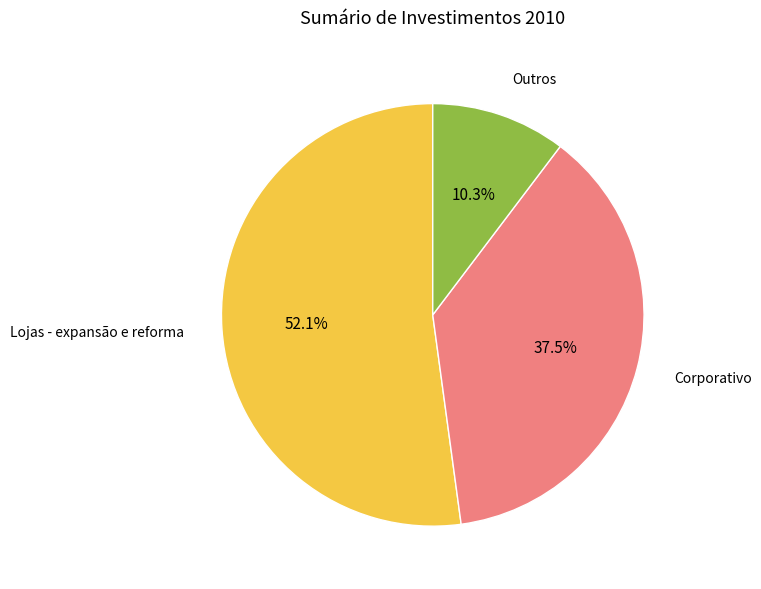

Rank the categories by value from highest to lowest.

Lojas - expansão e reforma, Corporativo, Outros